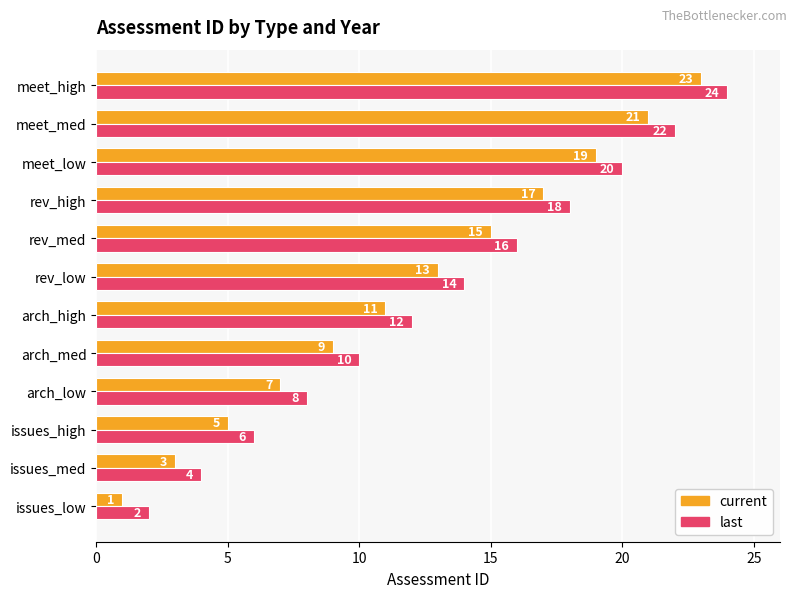

Rank the categories by last value from lowest to highest.

issues_low, issues_med, issues_high, arch_low, arch_med, arch_high, rev_low, rev_med, rev_high, meet_low, meet_med, meet_high